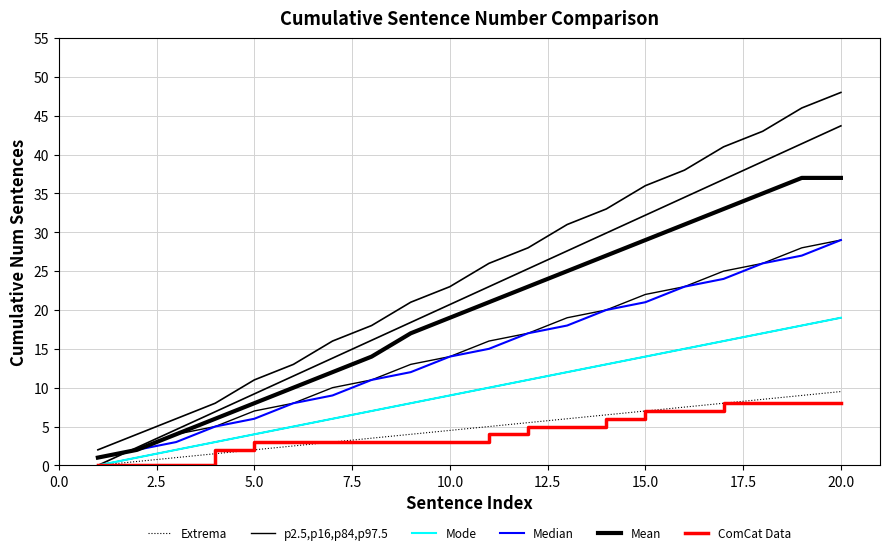

What is the value of the Mode point at the 4th from the left?

3.0